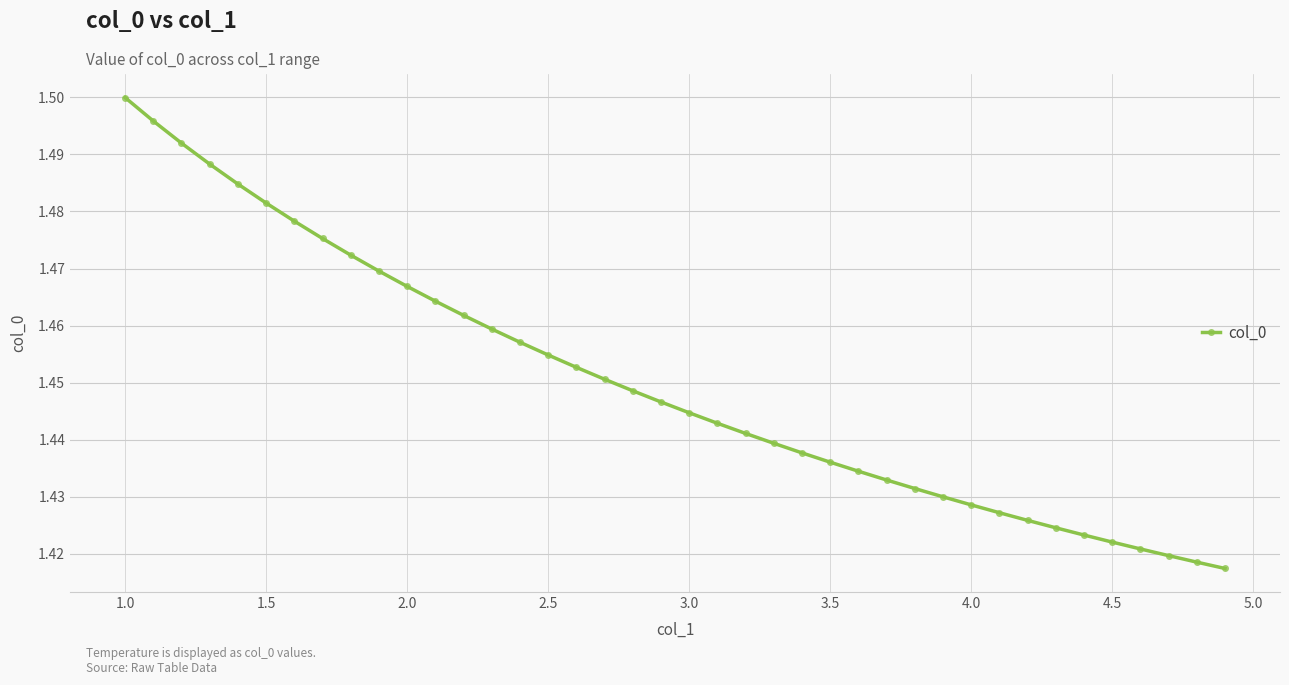

How many values are between 1 and 2?

40